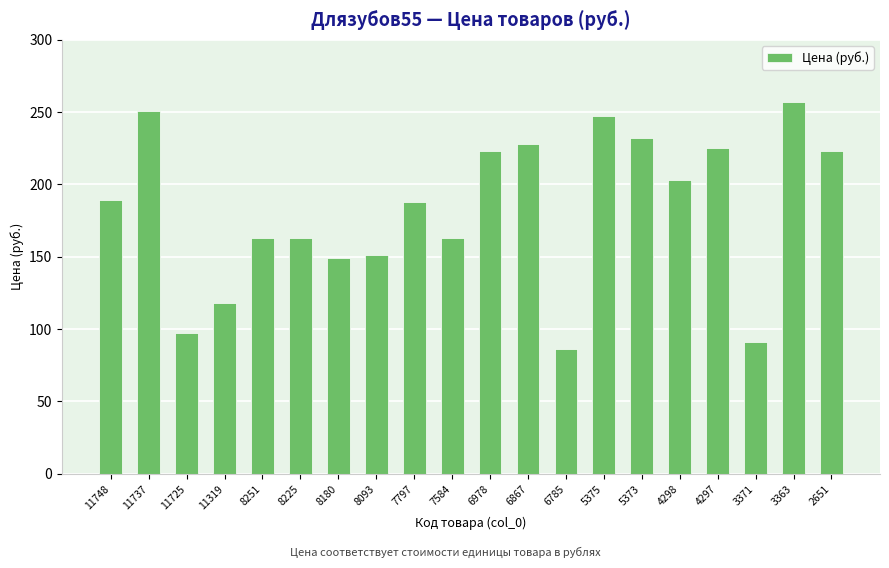

What is the change in value from 5373 to 3363?

+25